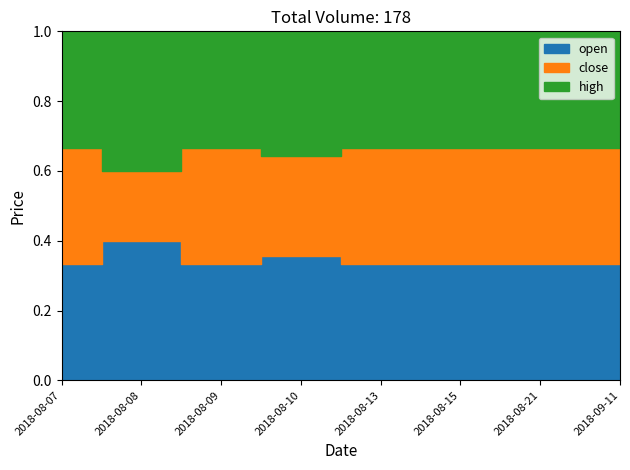

What is the difference between the maximum and minimum values in the high series?

0.1